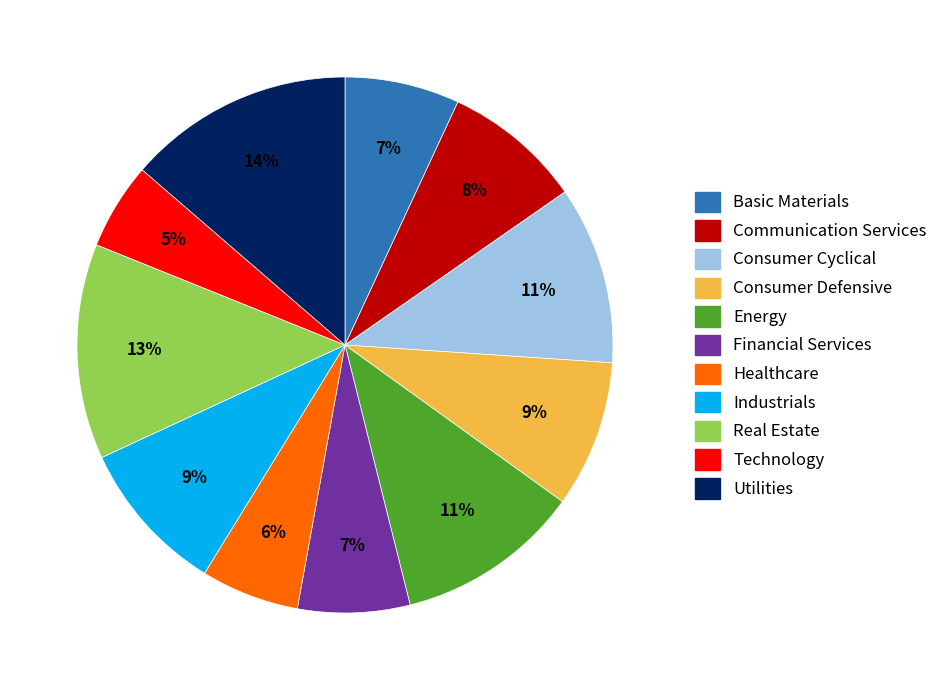

To the nearest percent, what is the combined percentage of Industrials and Real Estate?

22%